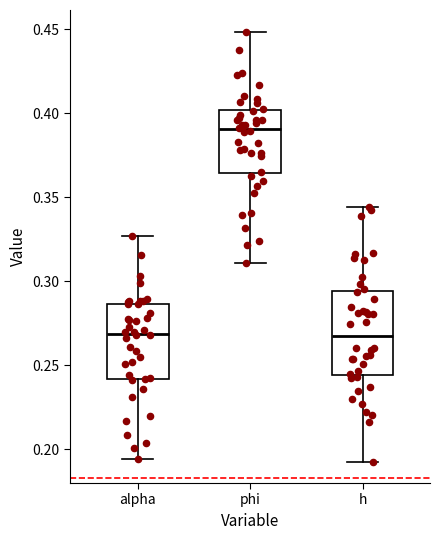

Which box is the tallest, from its lower edge to its upper edge?

h